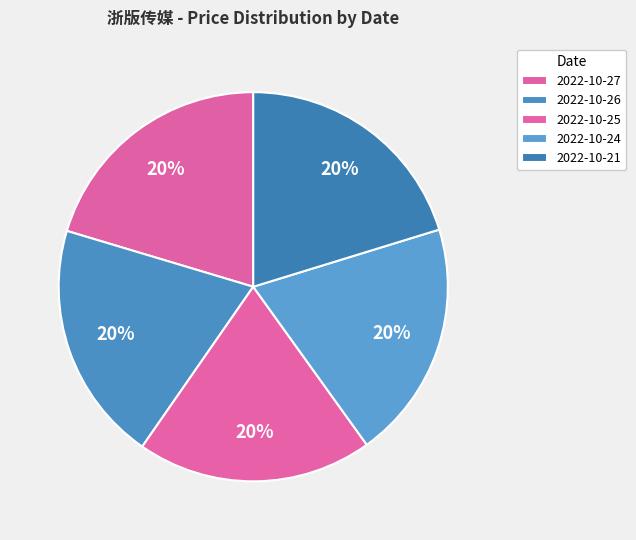

The 2022-10-25 slice represents 20% of the pie. True or false?

True